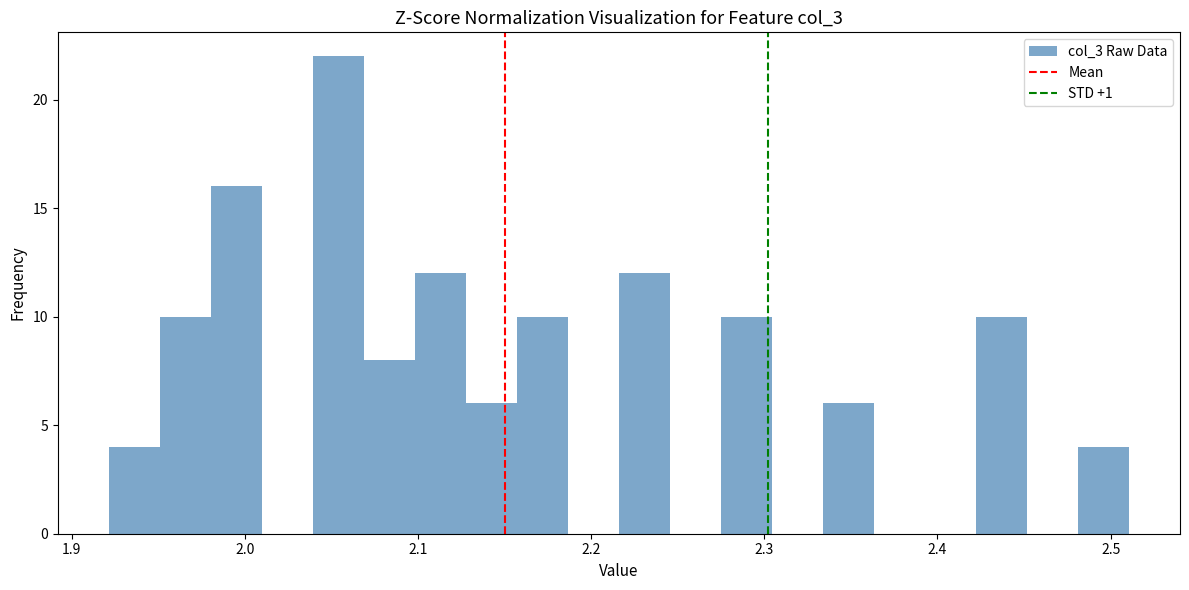

Read against the x-axis, roughly where is the centre of the tallest bar?

2.05